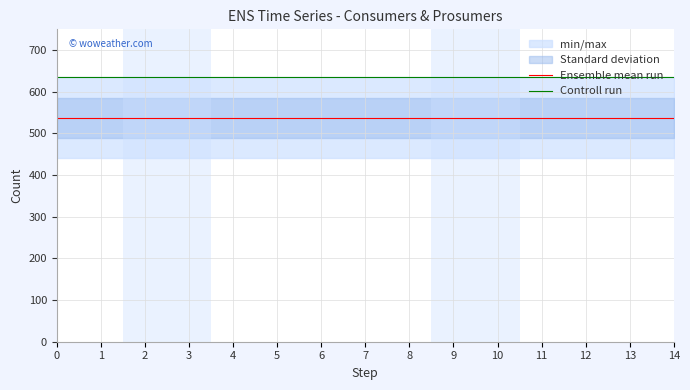

Reading left to right, what are all the values shown in this chart?

Ensemble mean run: 537.5	537.5	537.5	537.5	537.5	537.5	537.5	537.5	537.5	537.5	537.5	537.5	537.5	537.5	537.5
Controll run: 635.0	635.0	635.0	635.0	635.0	635.0	635.0	635.0	635.0	635.0	635.0	635.0	635.0	635.0	635.0